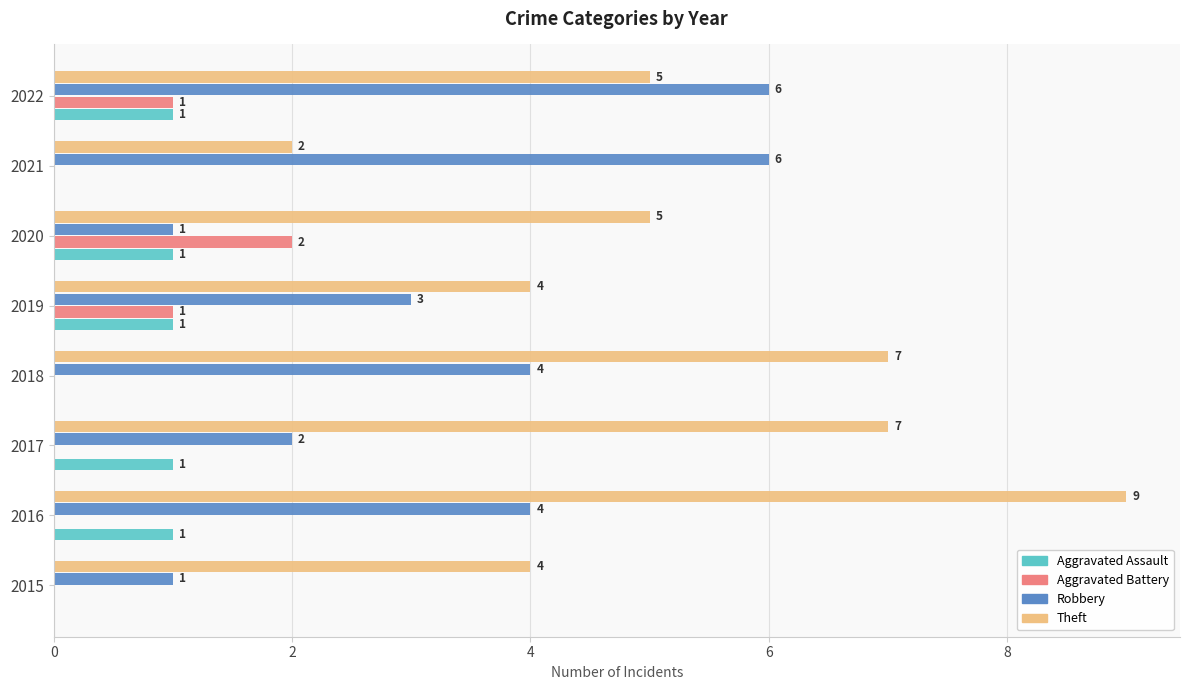

Count the number of categories in the chart.

8